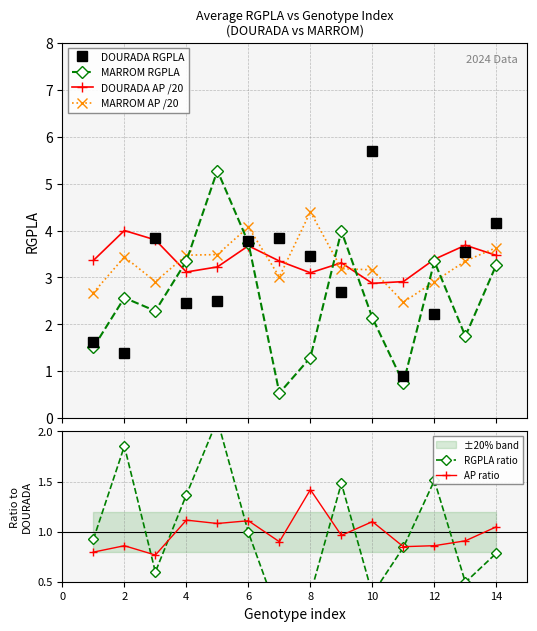

What is the value of the MARROM RGPLA point at the 14th from the left?

3.3